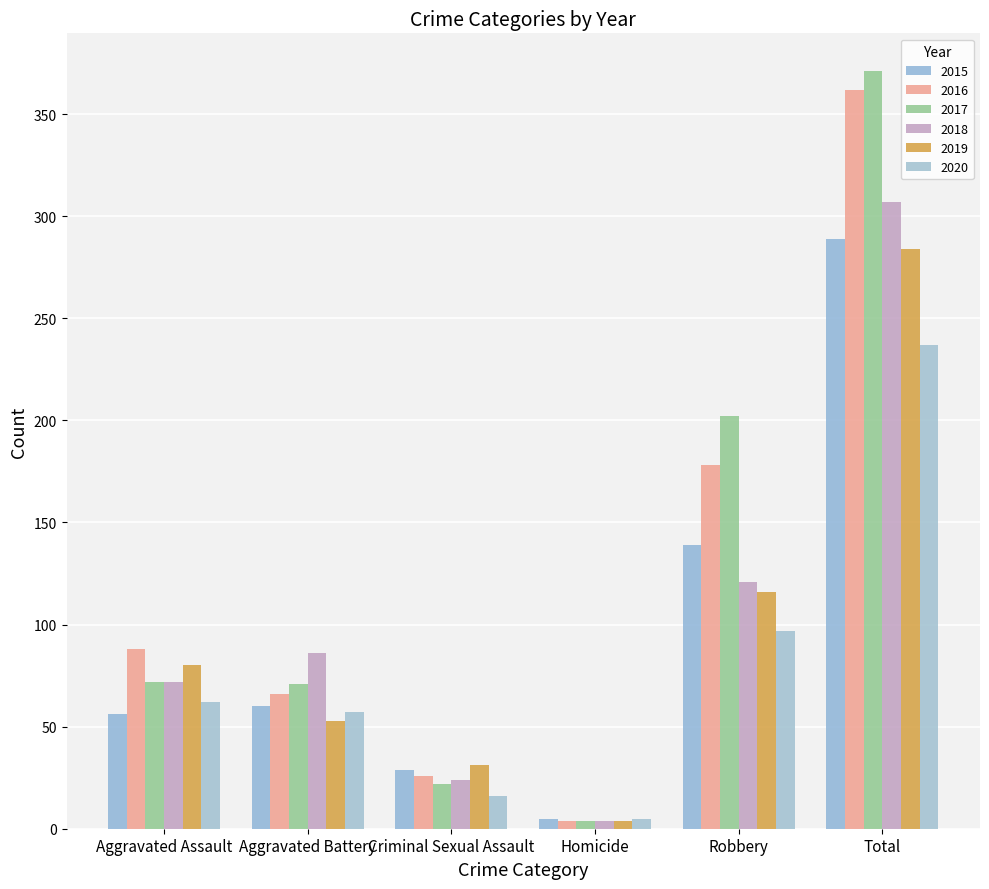

How many bars are there in each group?

6